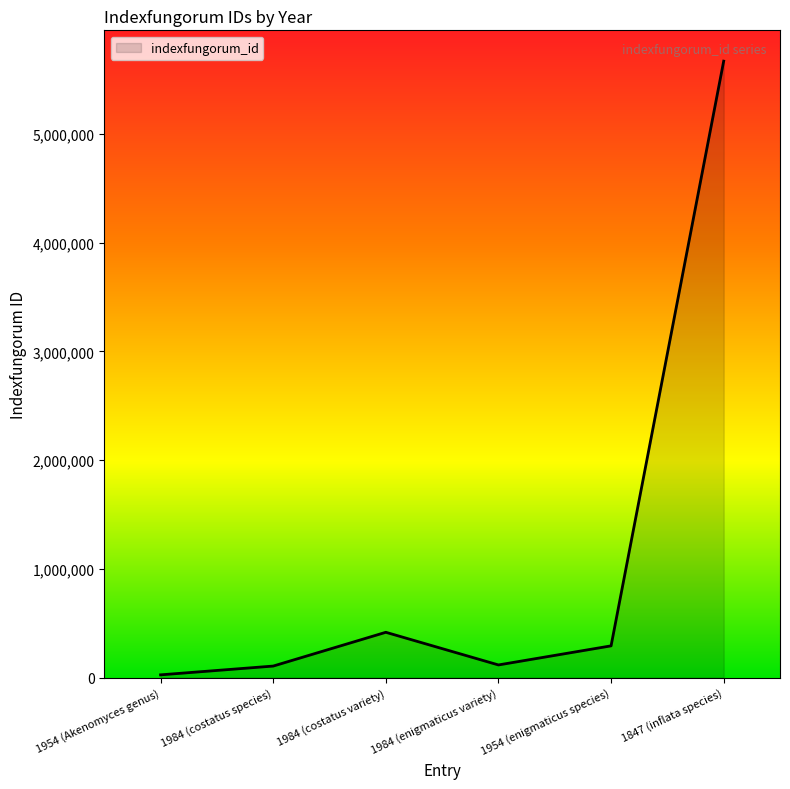

What value does the data have at 1954 (Akenomyces genus)?

25881